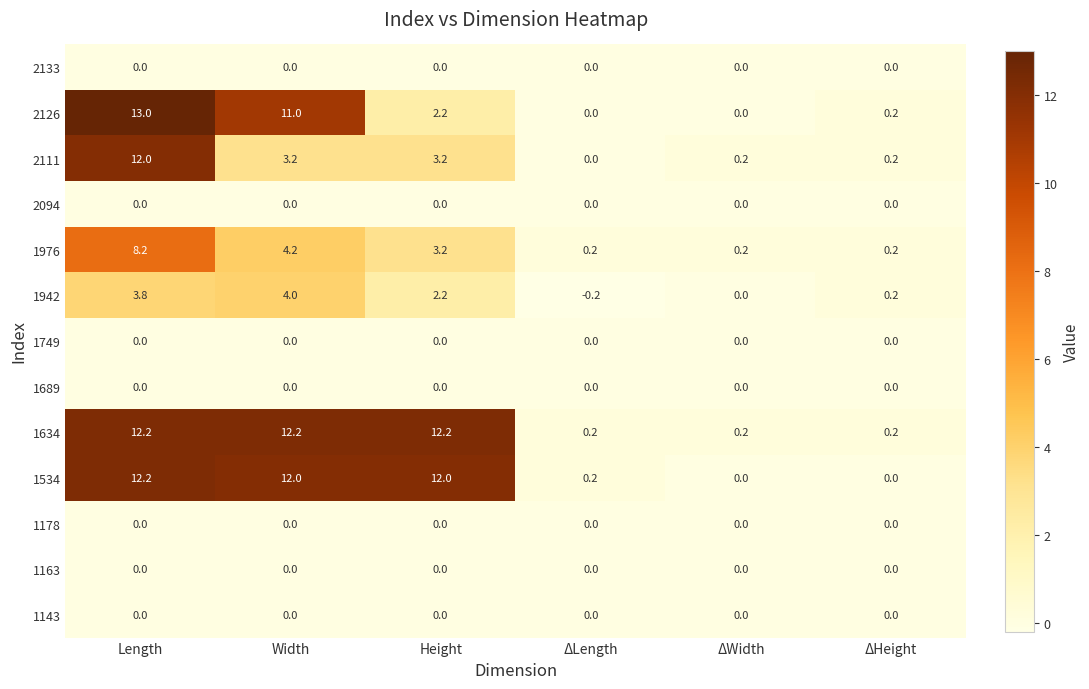

Which series has the largest range (max minus min)?

2126